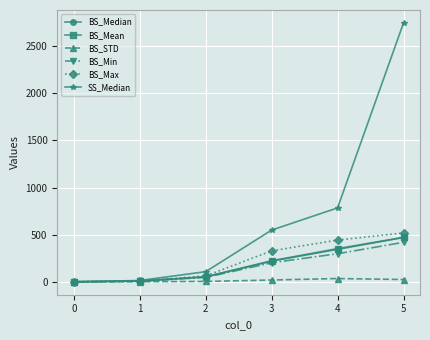

True or false: BS_Median has more than 1 points higher than both neighbors.

False